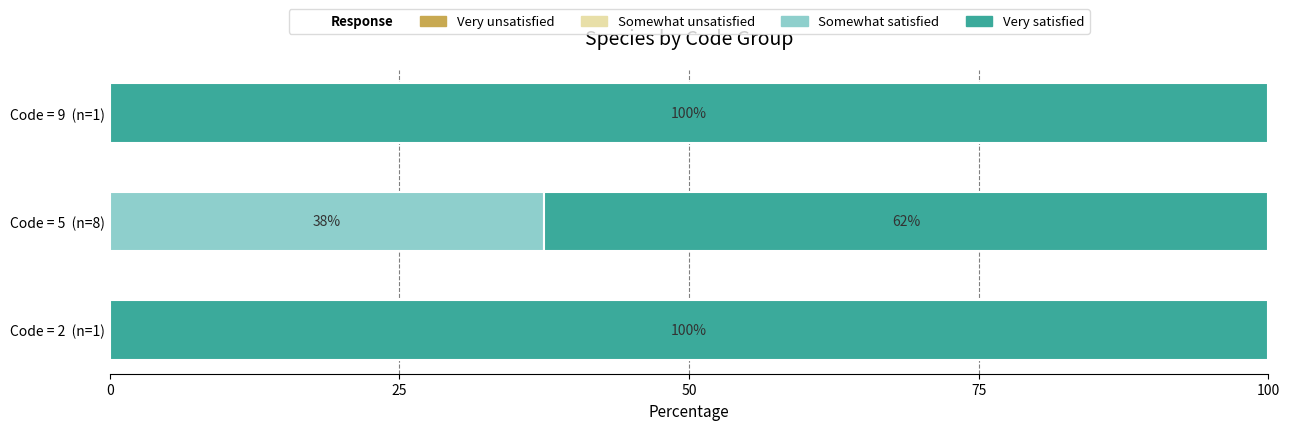

At which label does Somewhat satisfied reach its peak?

Code = 5  (n=8)